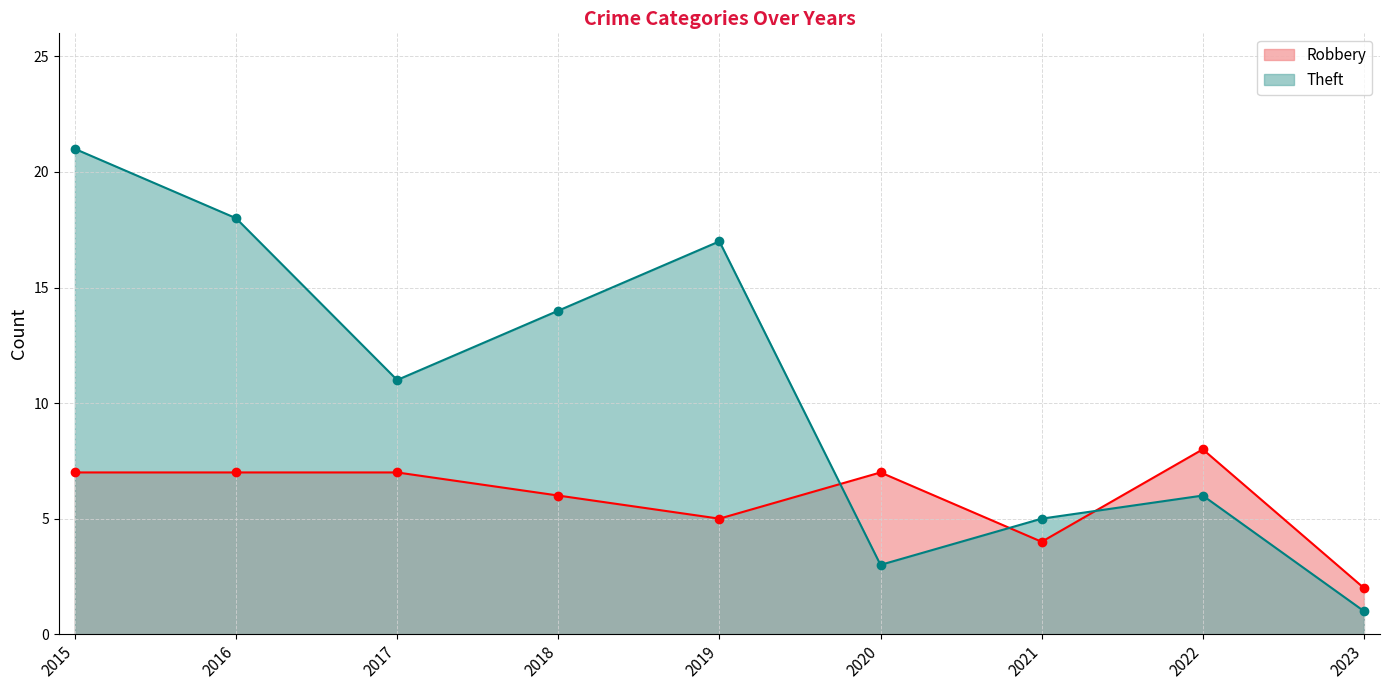

What is the average value of the Robbery series?

6